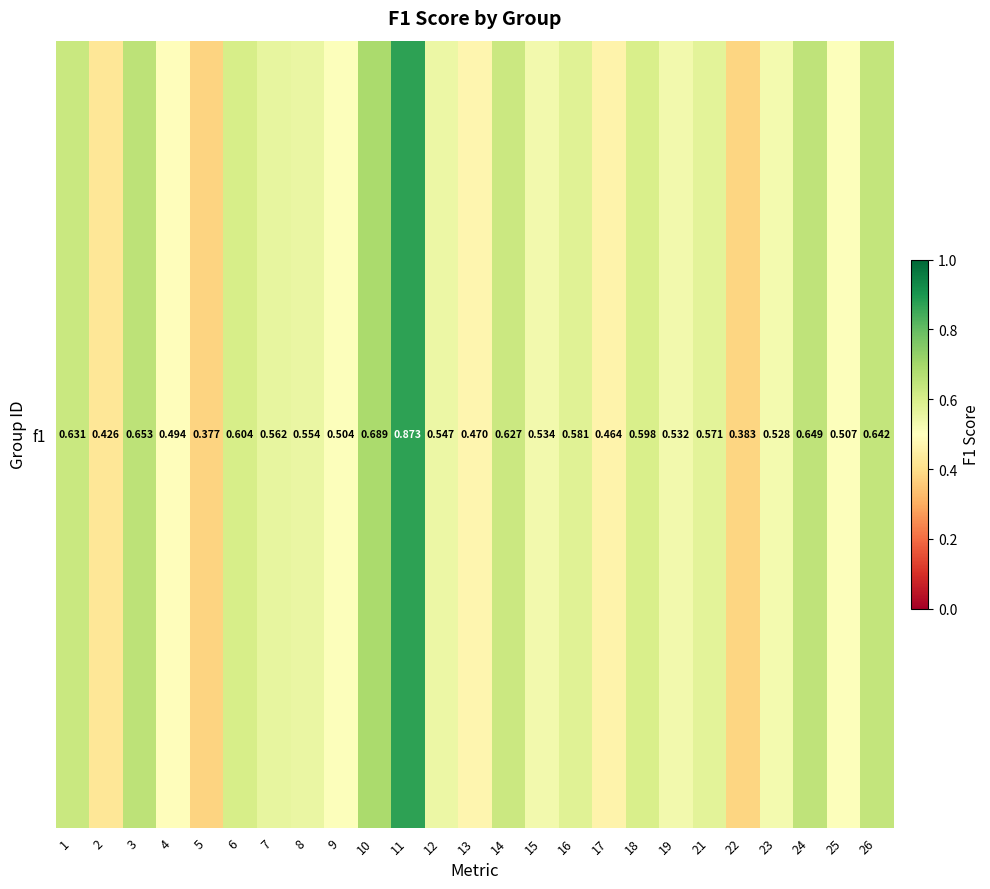

What is the difference between the maximum and minimum values?

0.5